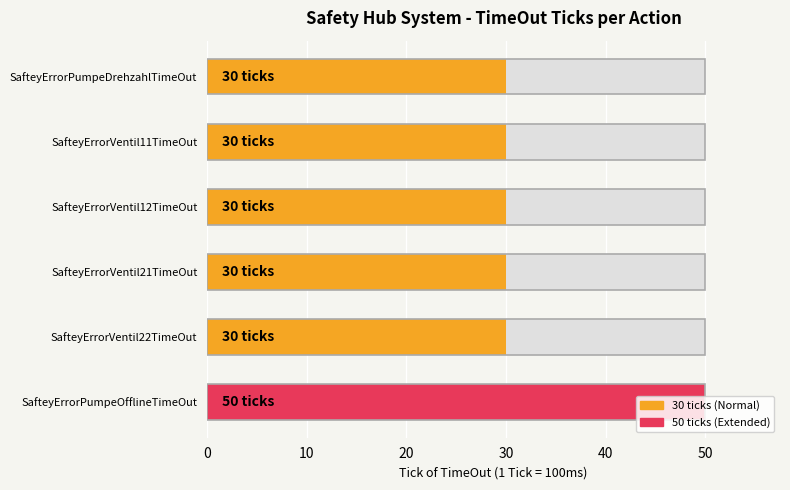

What is the value of the 4th bar from the left?

30